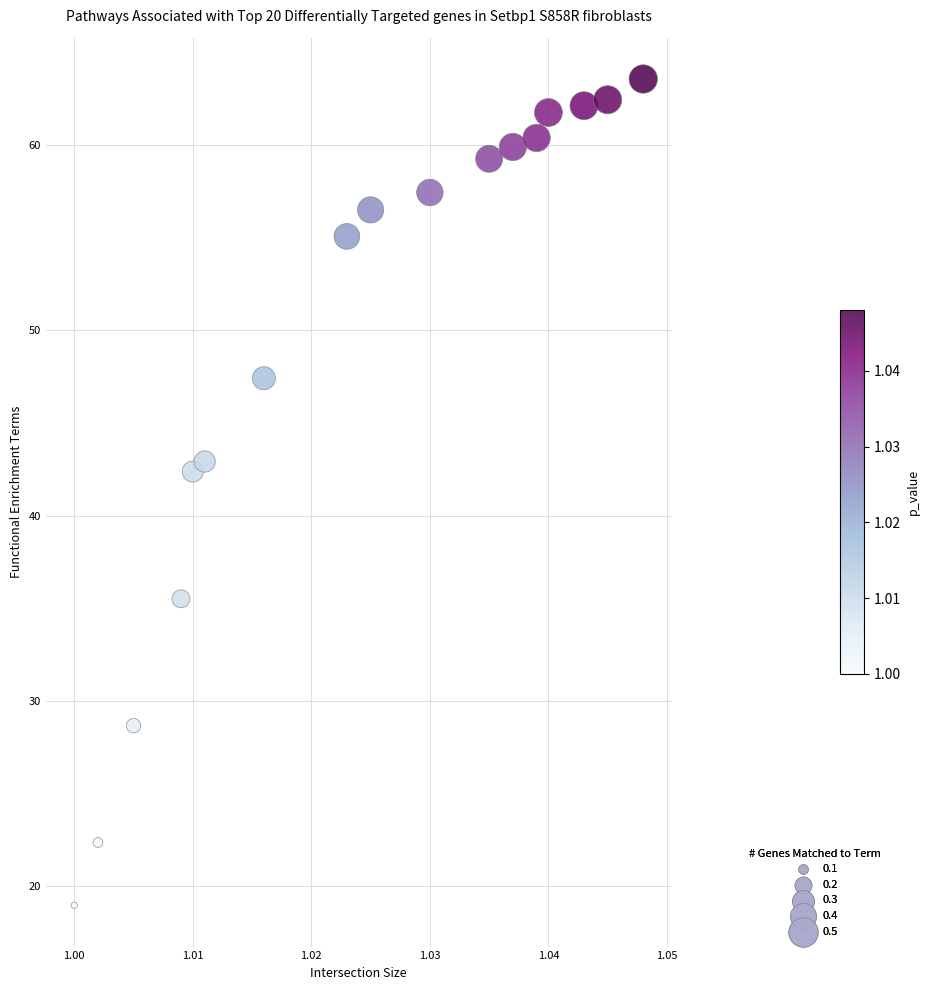

What Y value in the scatter plot is closest to 41?

42.4